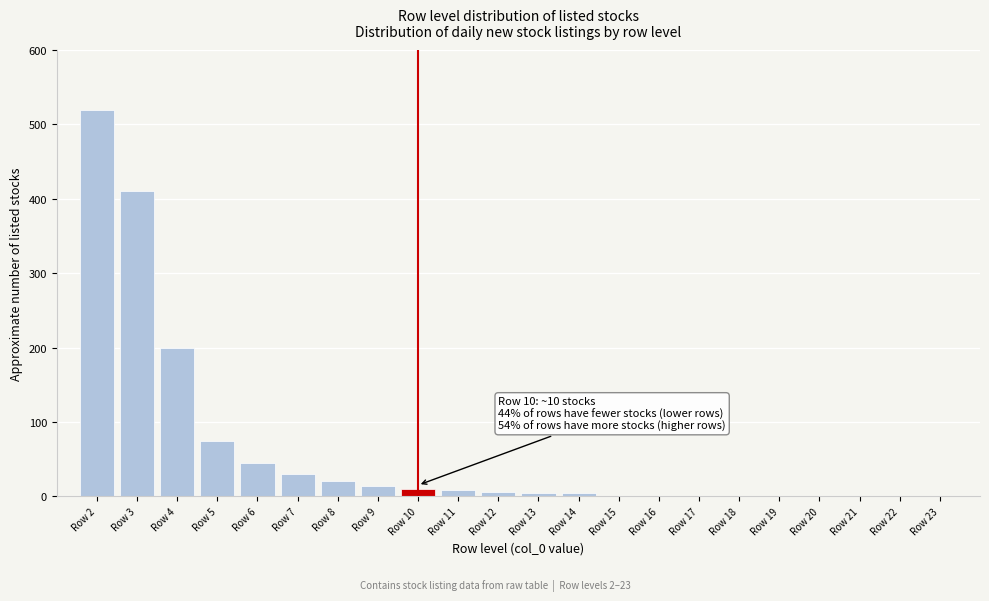

Which has a higher value, Row 3 or Row 2?

Row 2